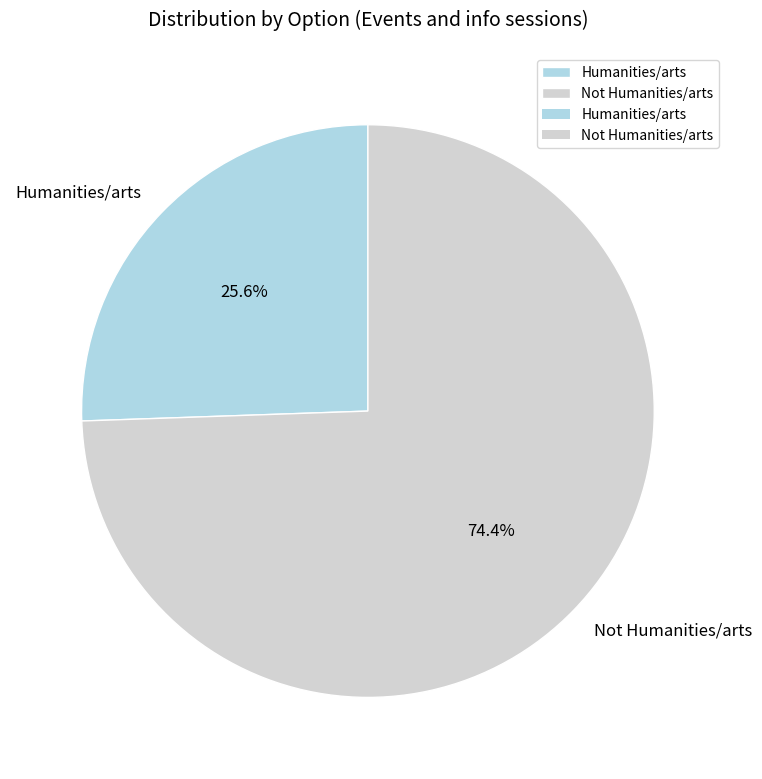

How many slices are in this pie chart?

2